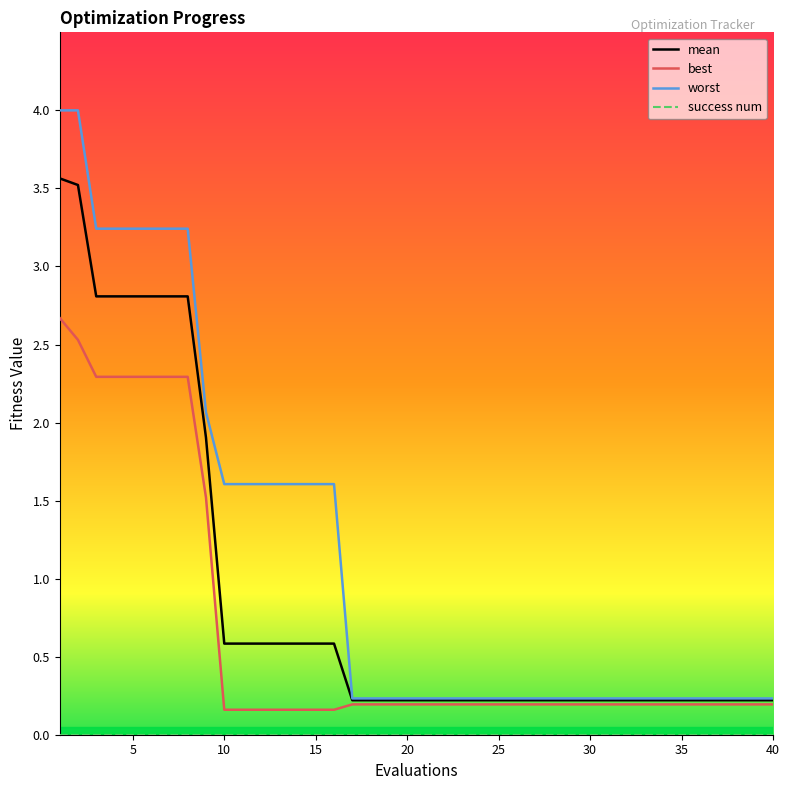

Which series has the largest total across all categories?

worst